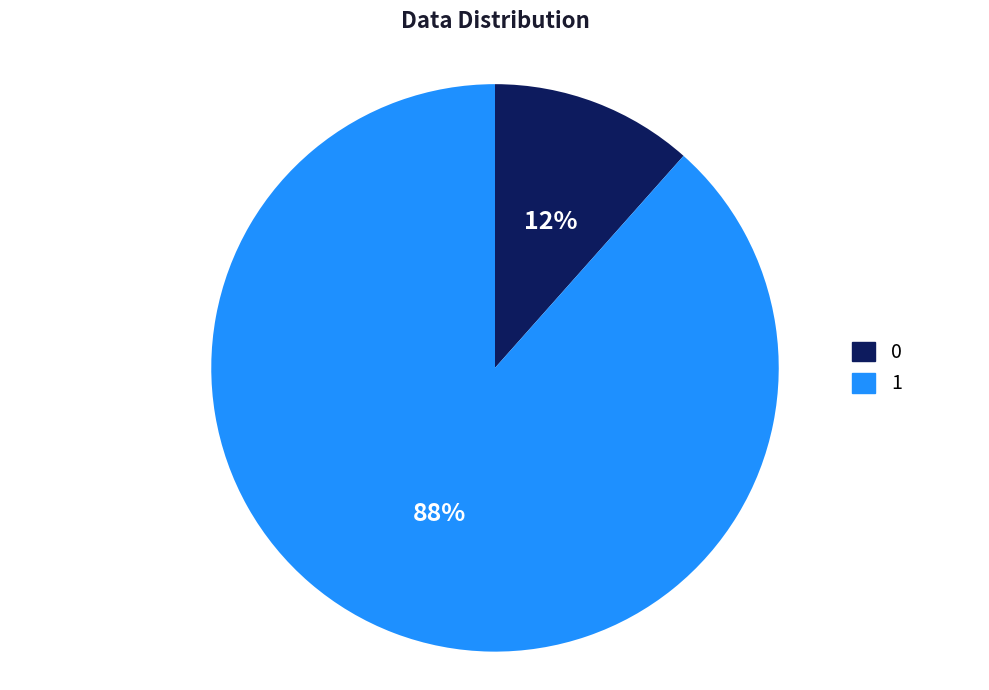

Is 0 the majority of the pie?

No